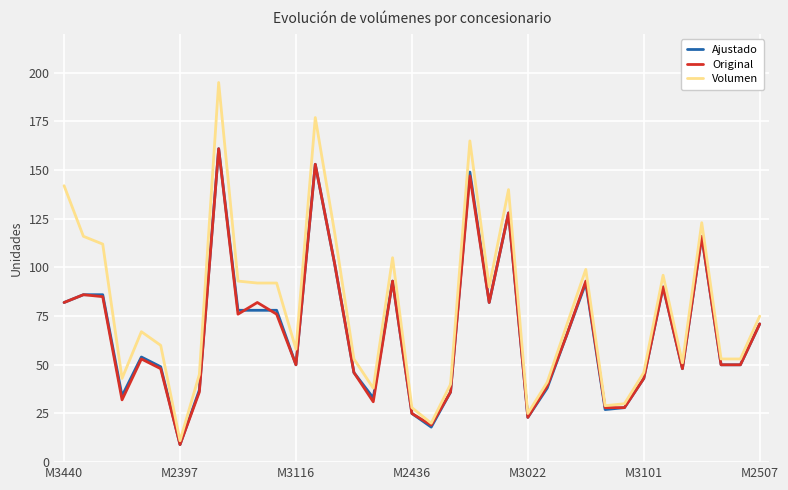

What is the greatest value displayed?

195